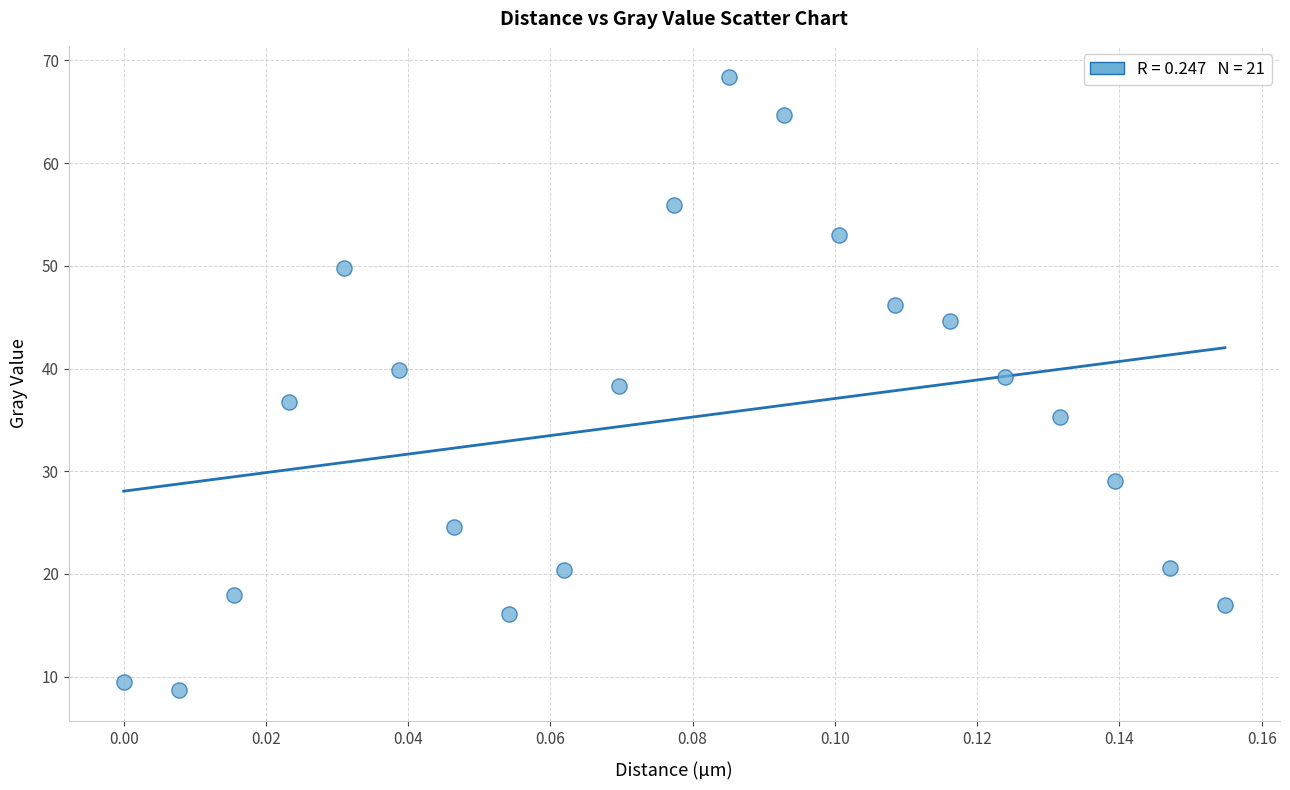

What is the range of Y values (max minus min)?

59.8